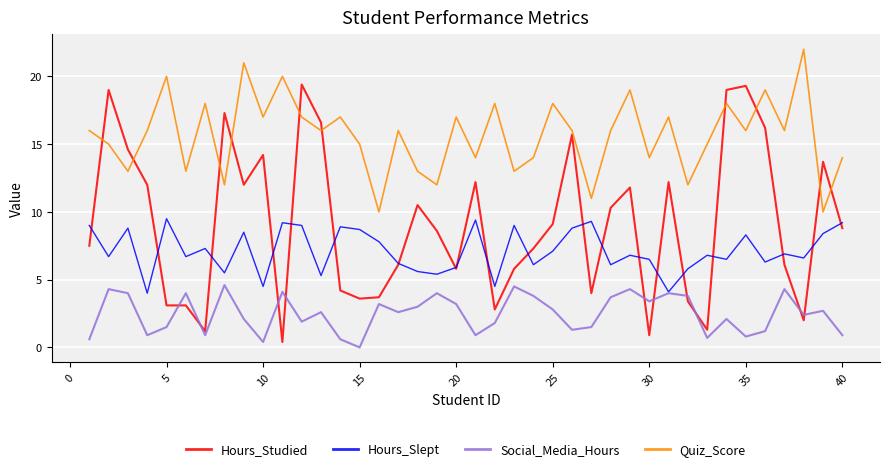

What are all the series names shown in the legend?

Hours_Studied, Hours_Slept, Social_Media_Hours, Quiz_Score